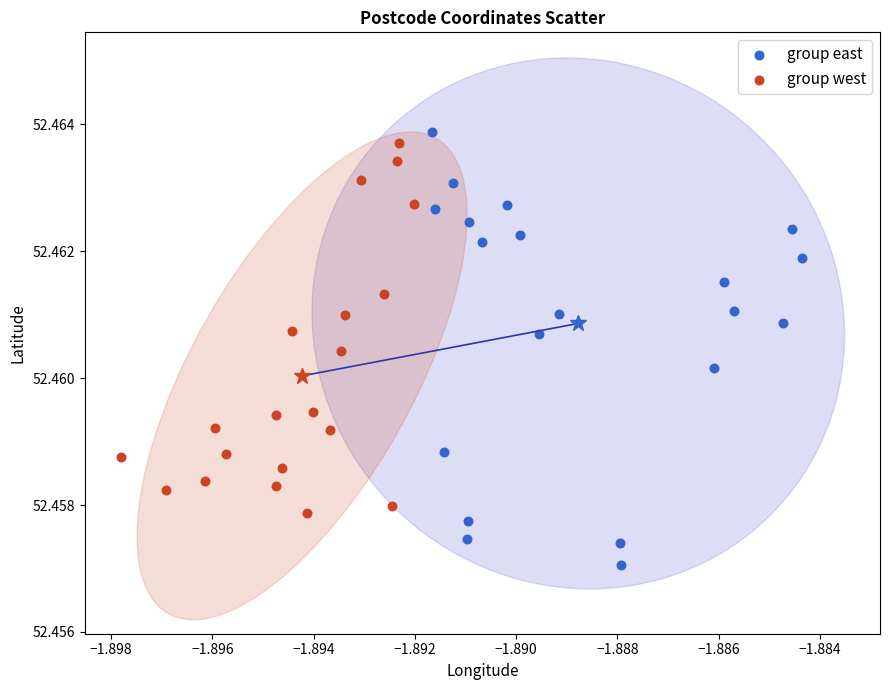

Which series contains the lowest Y value?

group east